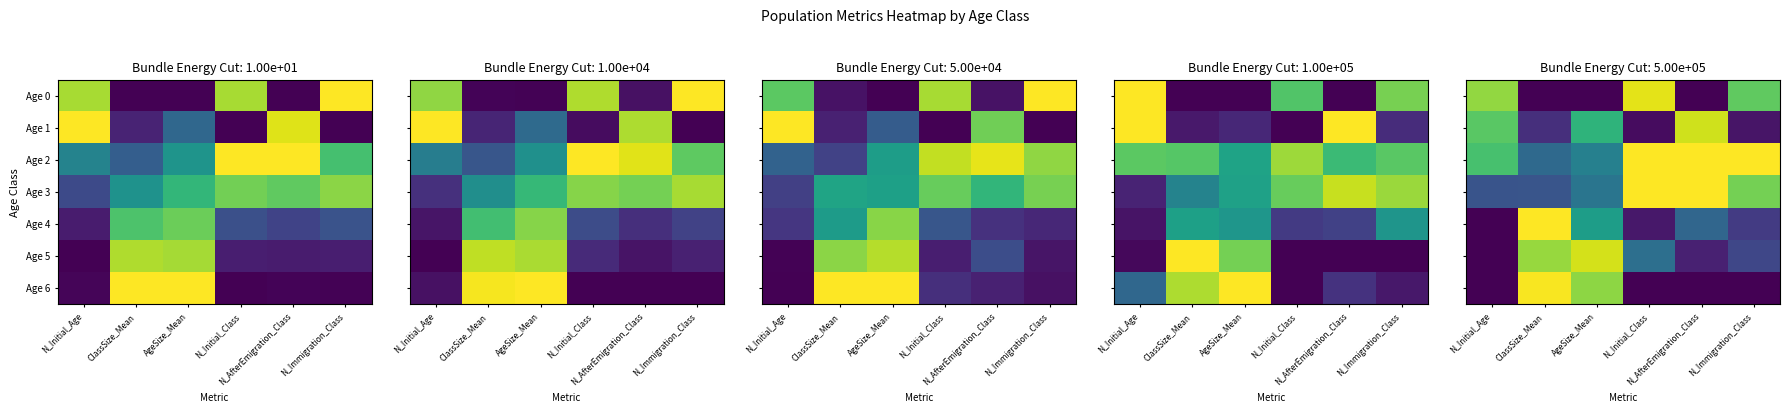

Count the Age 3 values in the range 0 to 1.

6